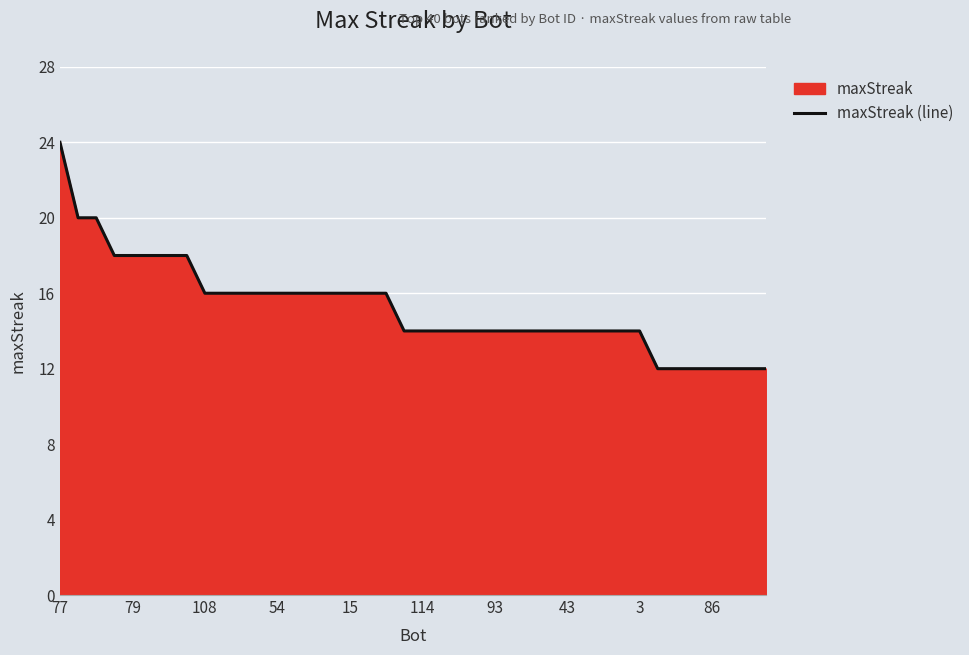

True or false: there are more than 1 points higher than both neighbors.

False